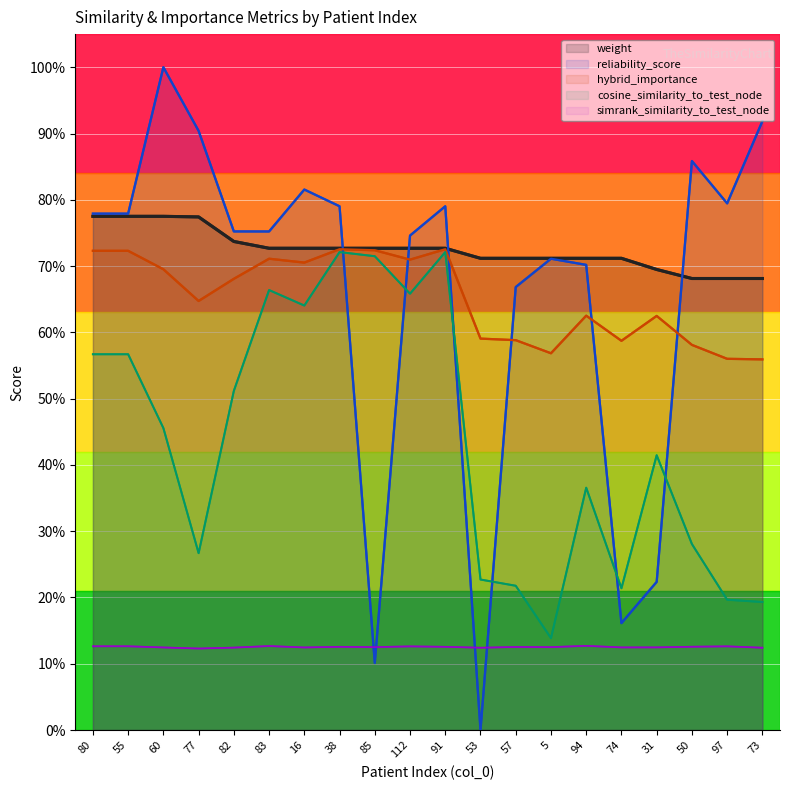

The value of weight at 77 is 1.2. True or false?

False